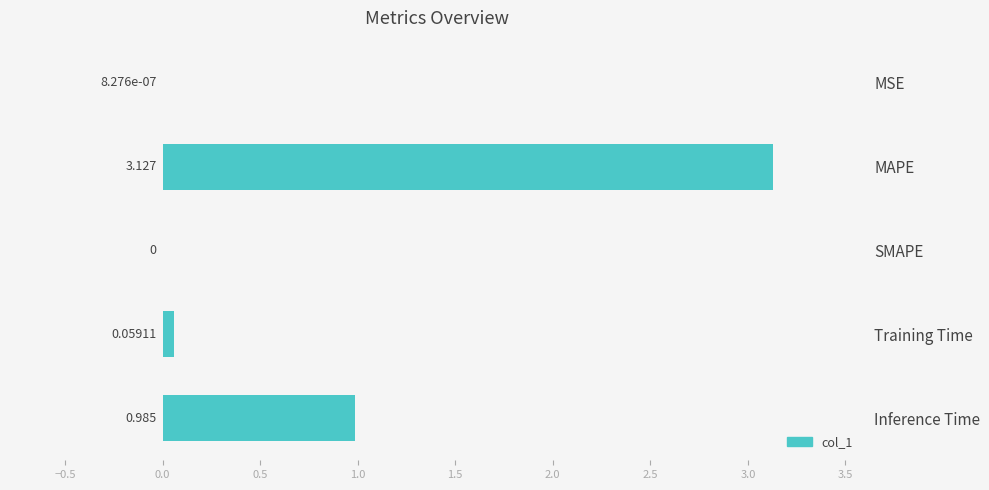

Between MAPE and Training Time, which is larger?

MAPE